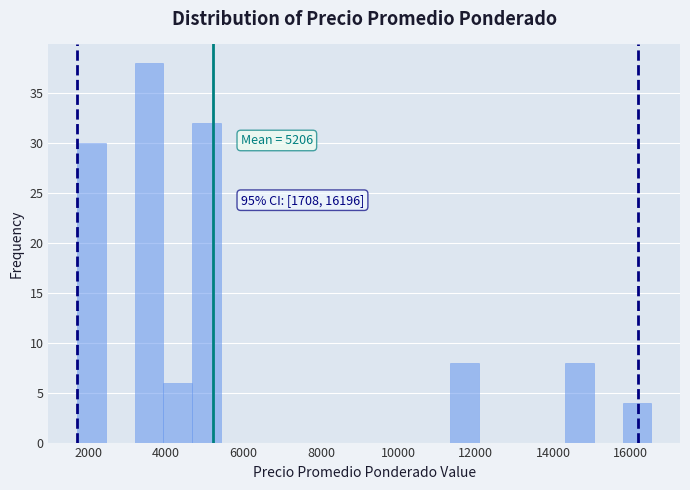

Read against the x-axis, roughly where is the centre of the tallest bar?

3600